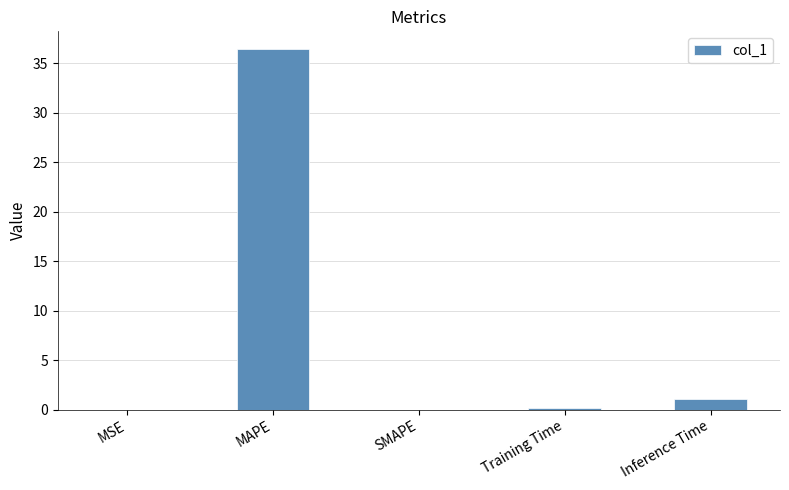

The chart shows a value of 19.1 at MAPE. True or false?

False